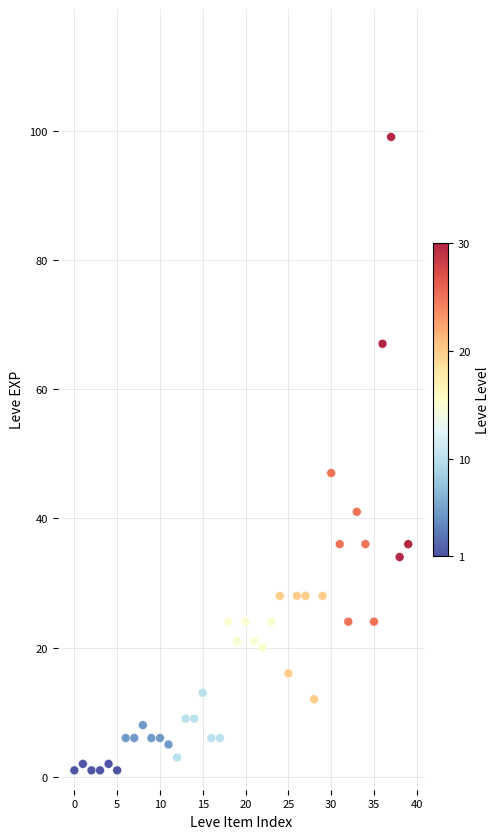

What Y value in the scatter plot is closest to 50?

47